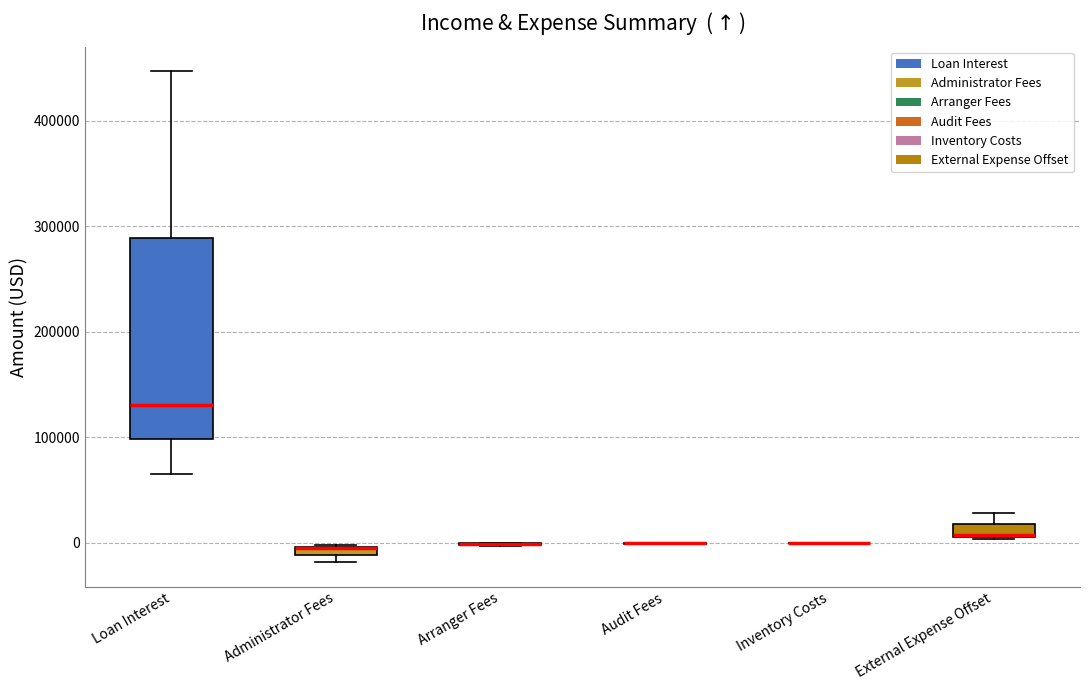

Which box is the tallest, from its lower edge to its upper edge?

Loan Interest